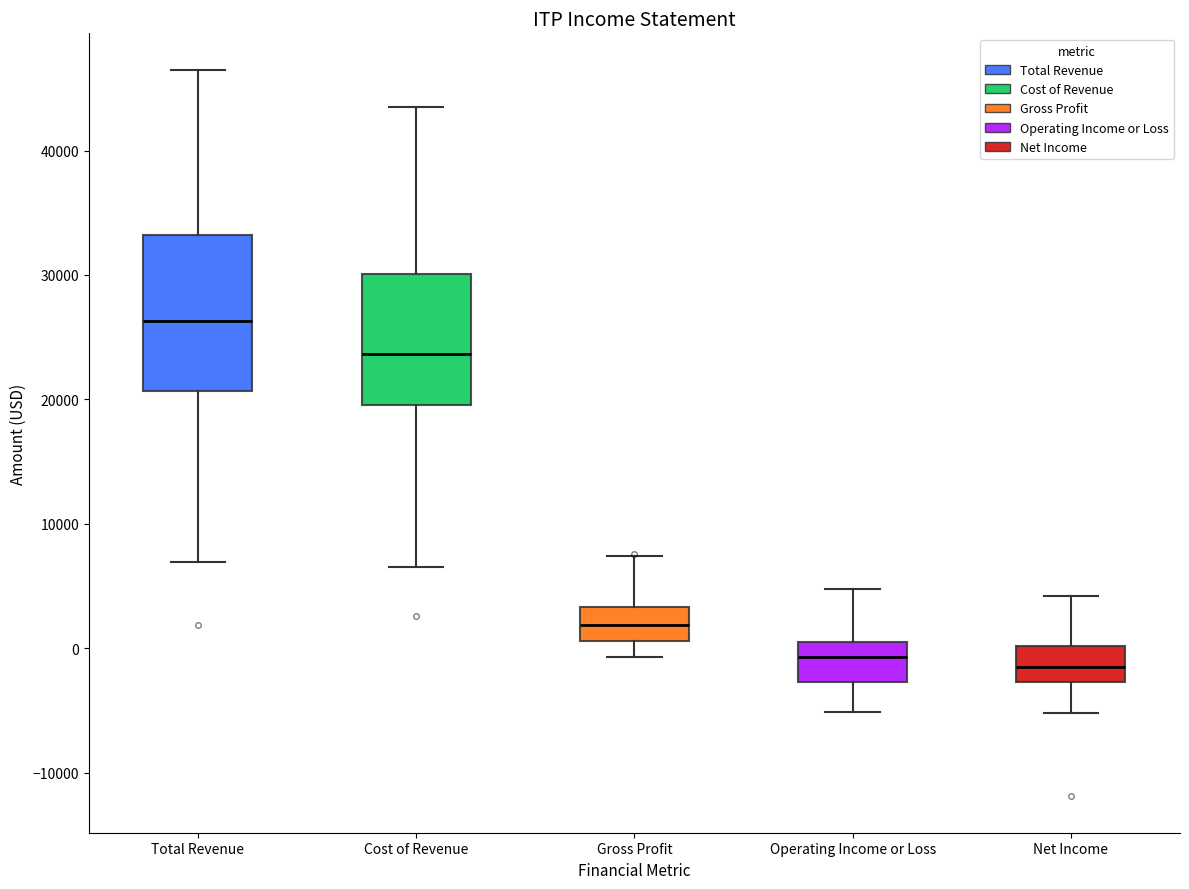

Which box is the tallest, from its lower edge to its upper edge?

Total Revenue